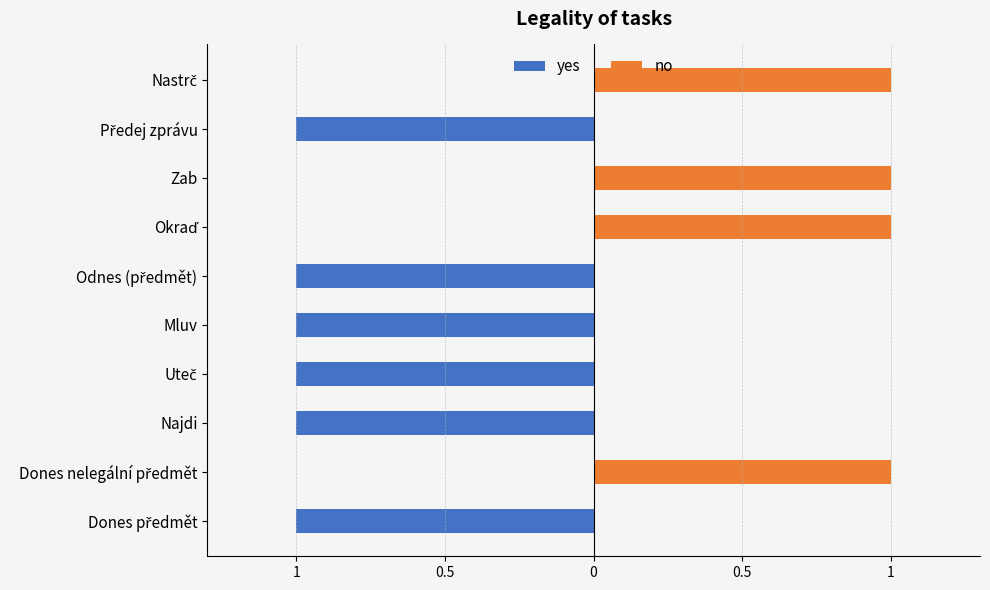

What is the average value of the yes series?

-1